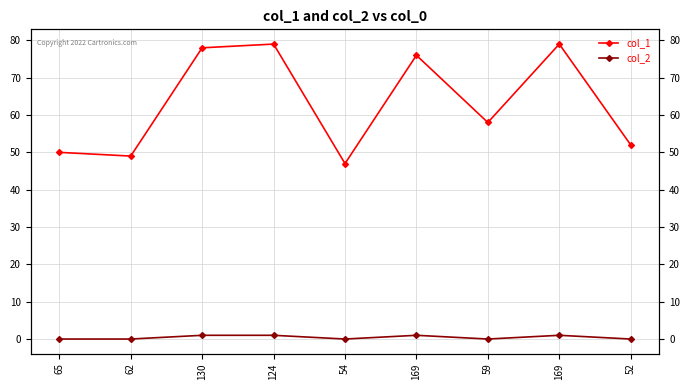

Does the chart display data point markers on the line(s)?

Yes